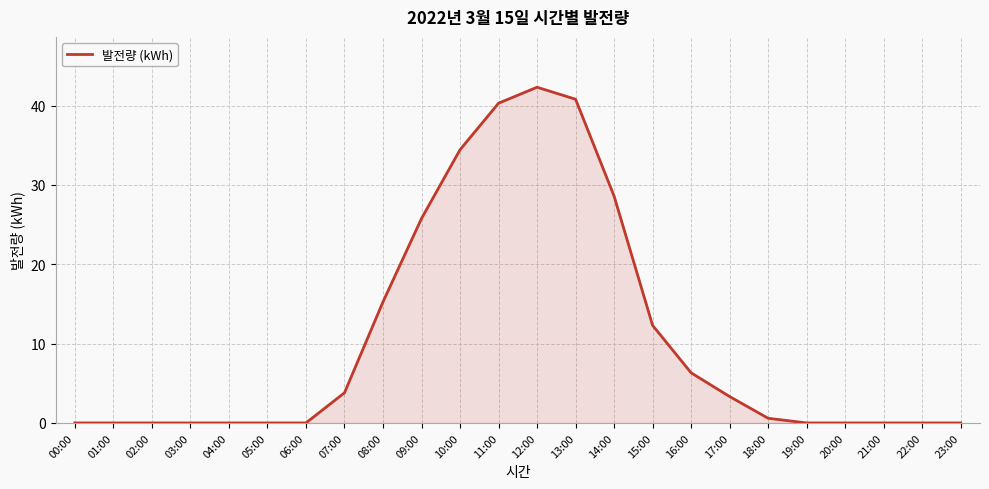

Between 14:00 and 11:00, which is larger?

11:00